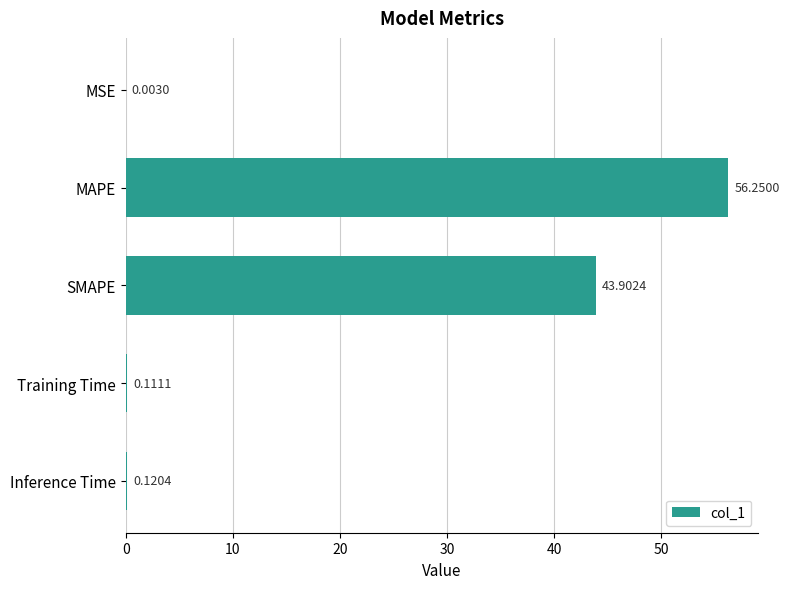

Where is the data nearest to the value 28?

SMAPE